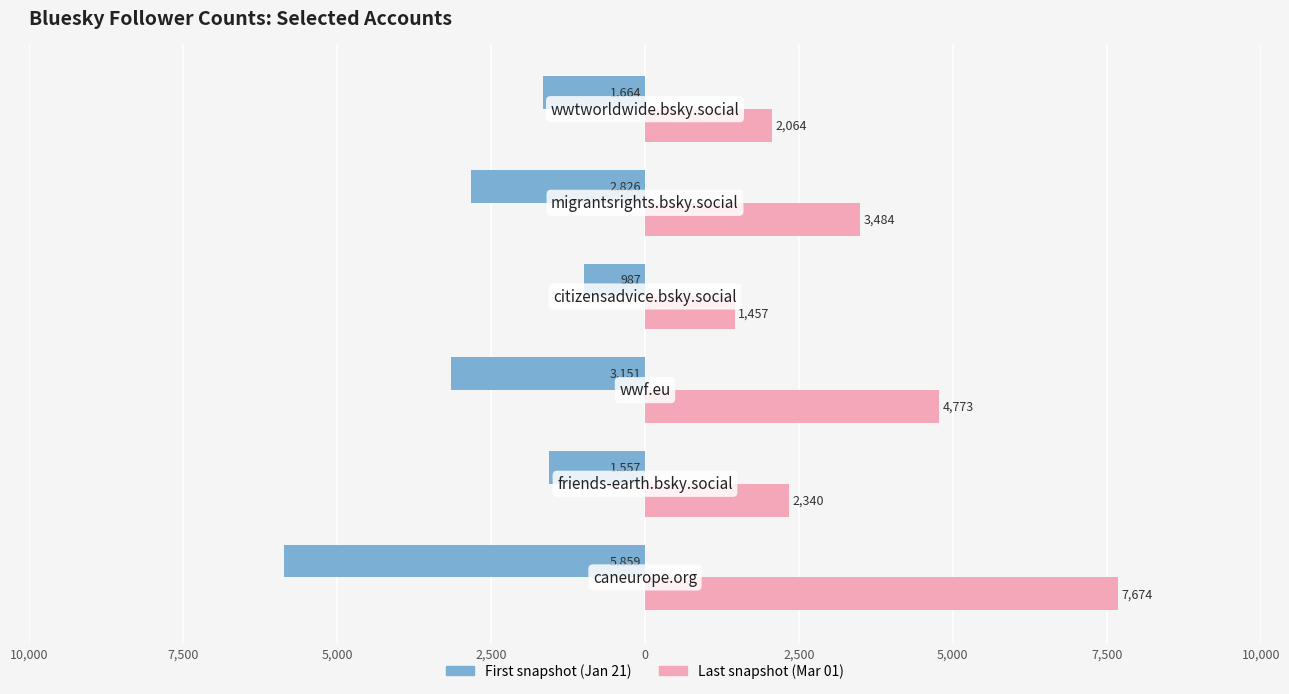

Reading left to right, list all the values displayed in this chart.

First snapshot (Jan 21): -5859	-1557	-3151	-987	-2826	-1664
Last snapshot (Mar 01): 7674	2340	4773	1457	3484	2064